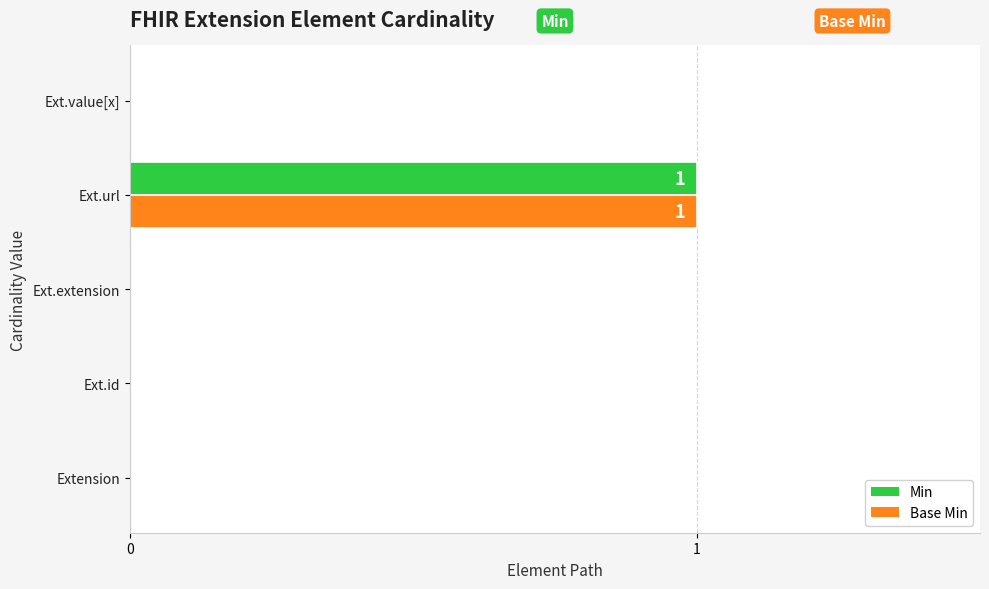

At which category is the sum across all series the highest?

Ext.url